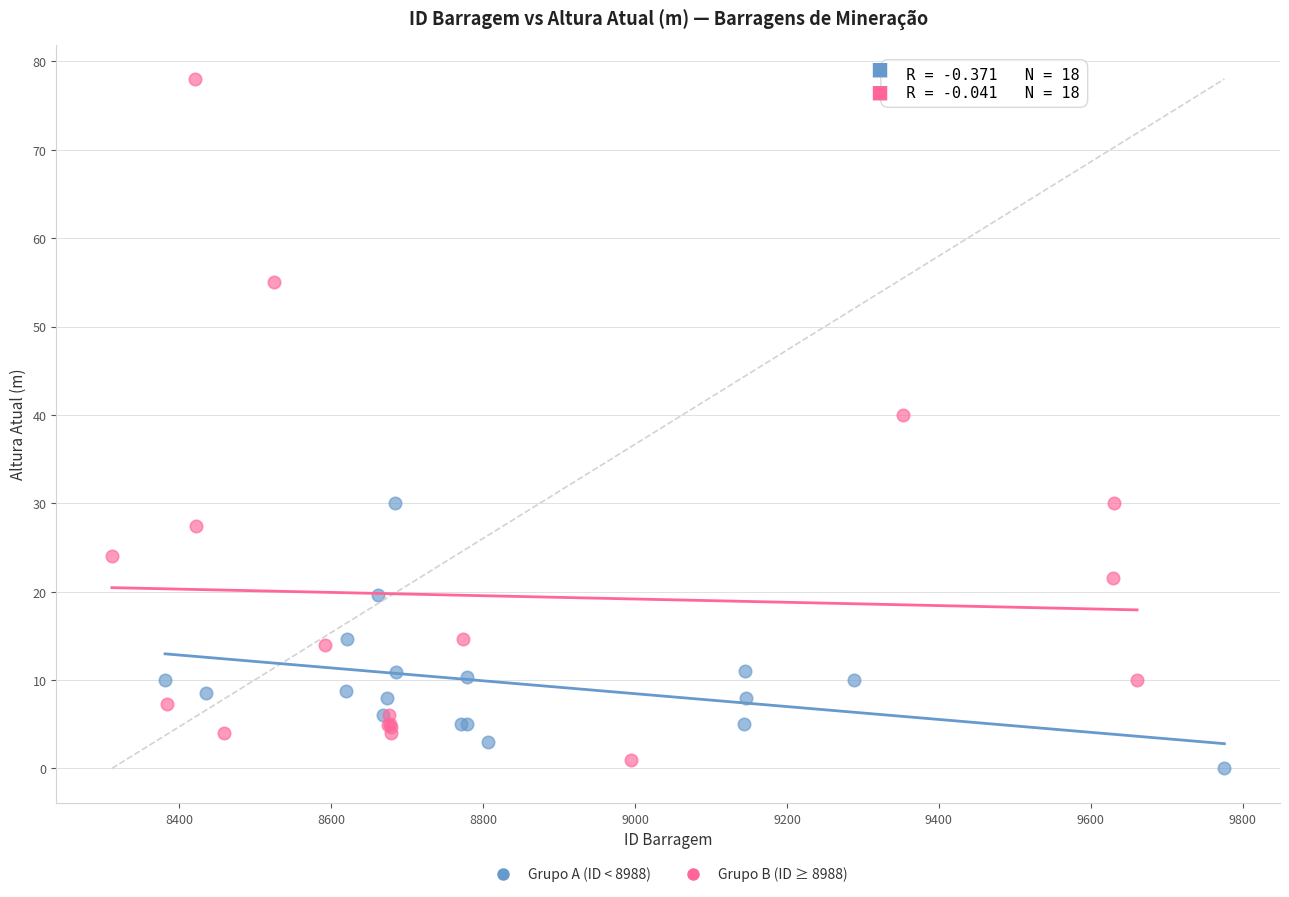

Which series has the widest spread of Y values?

Grupo B (ID ≥ 8988)